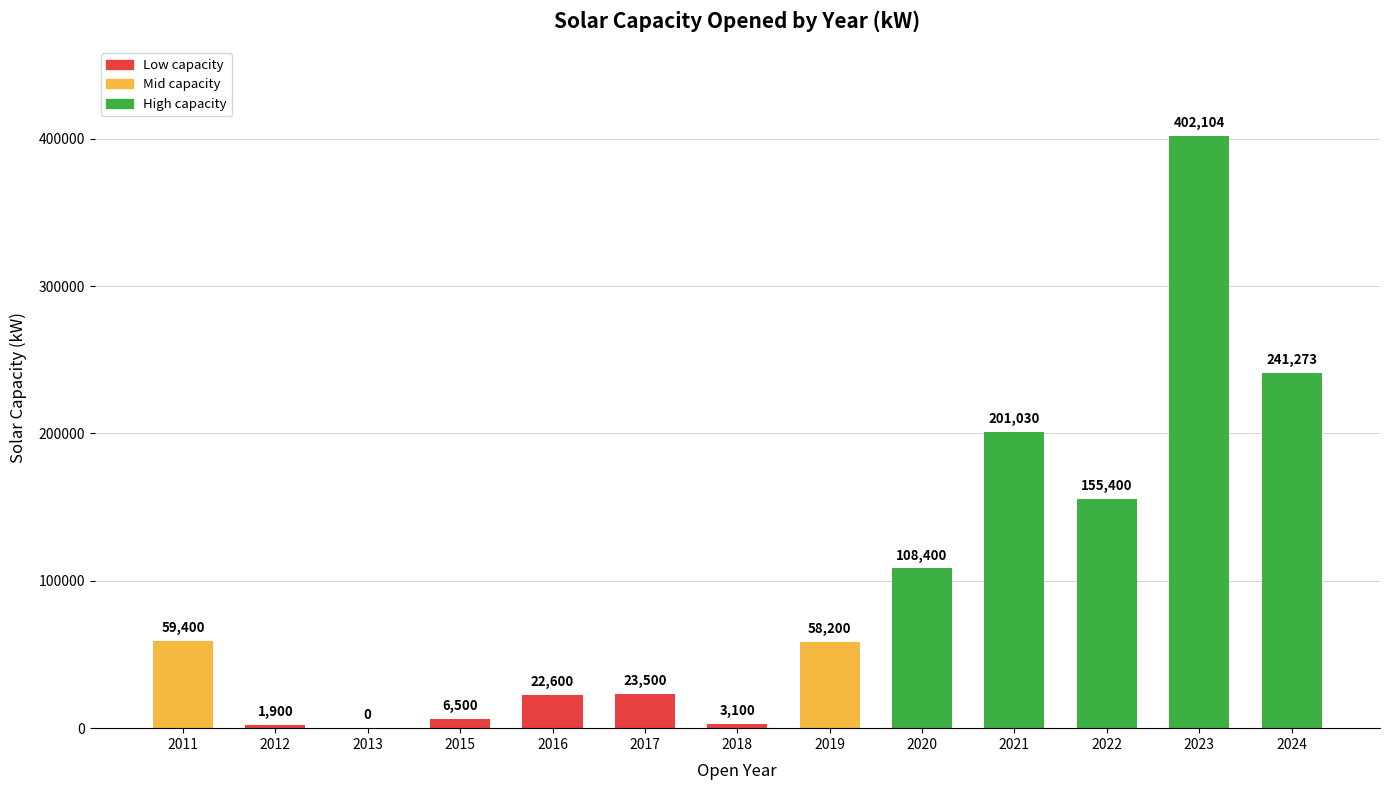

What is the maximum value shown in the chart?

402104